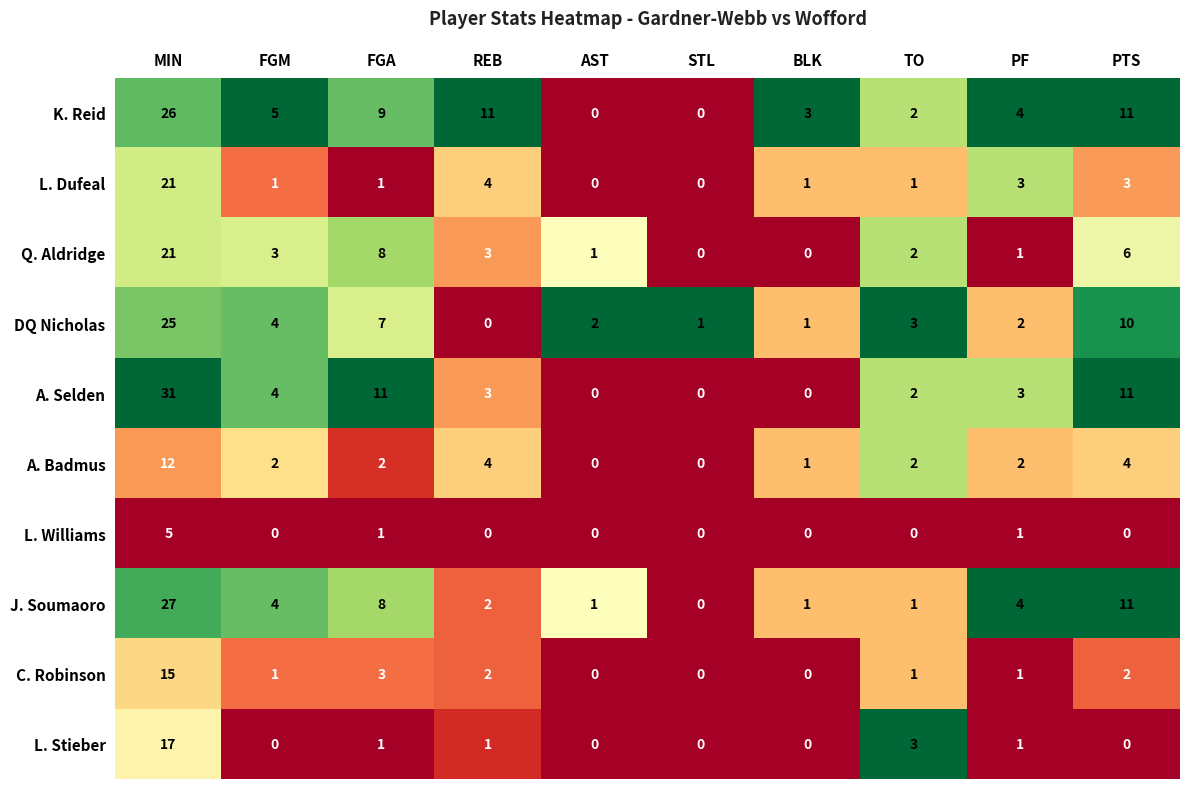

True or false: L. Dufeal has a value of -12 at STL.

False